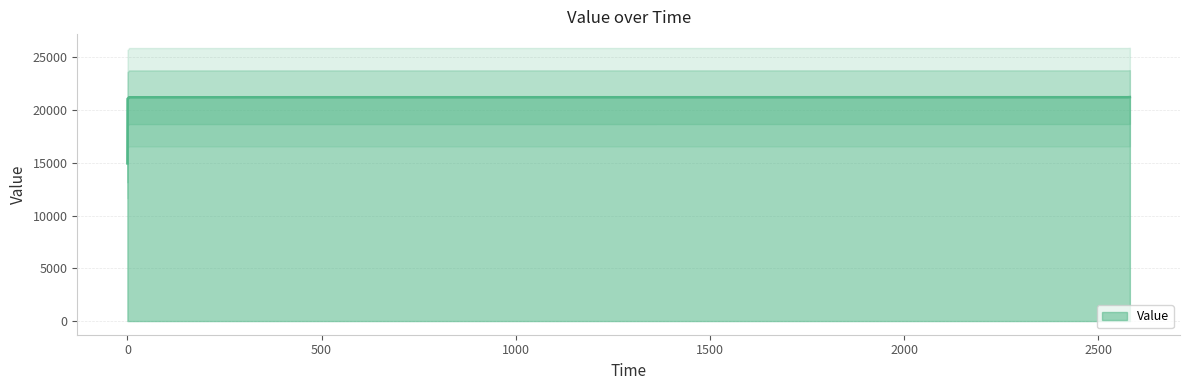

At which label is the value closest to 18093?

0.44275641441345215